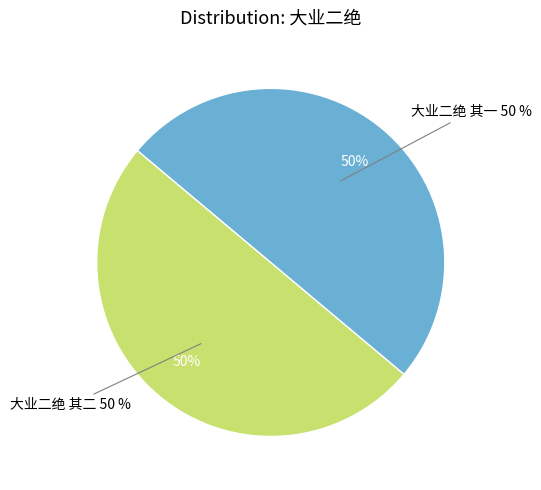

What is the largest slice in the pie chart?

大业二绝 其二